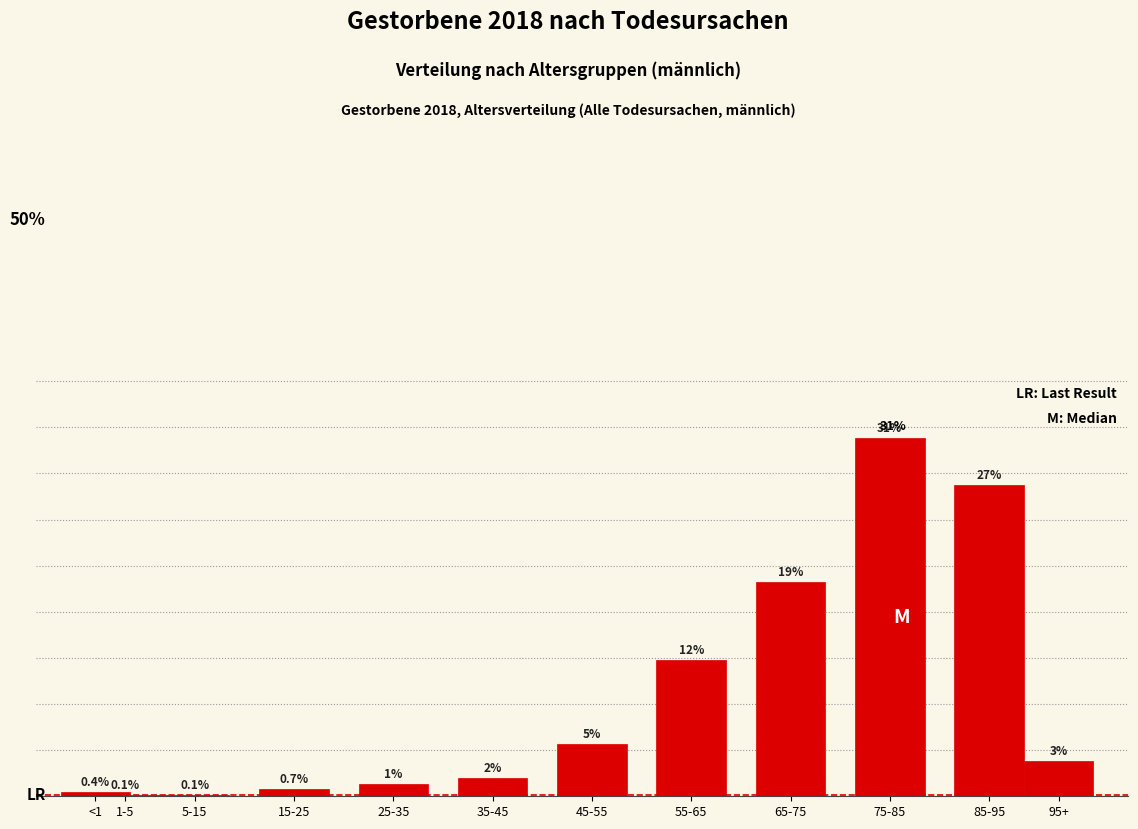

At which label is the value closest to 15?

55-65